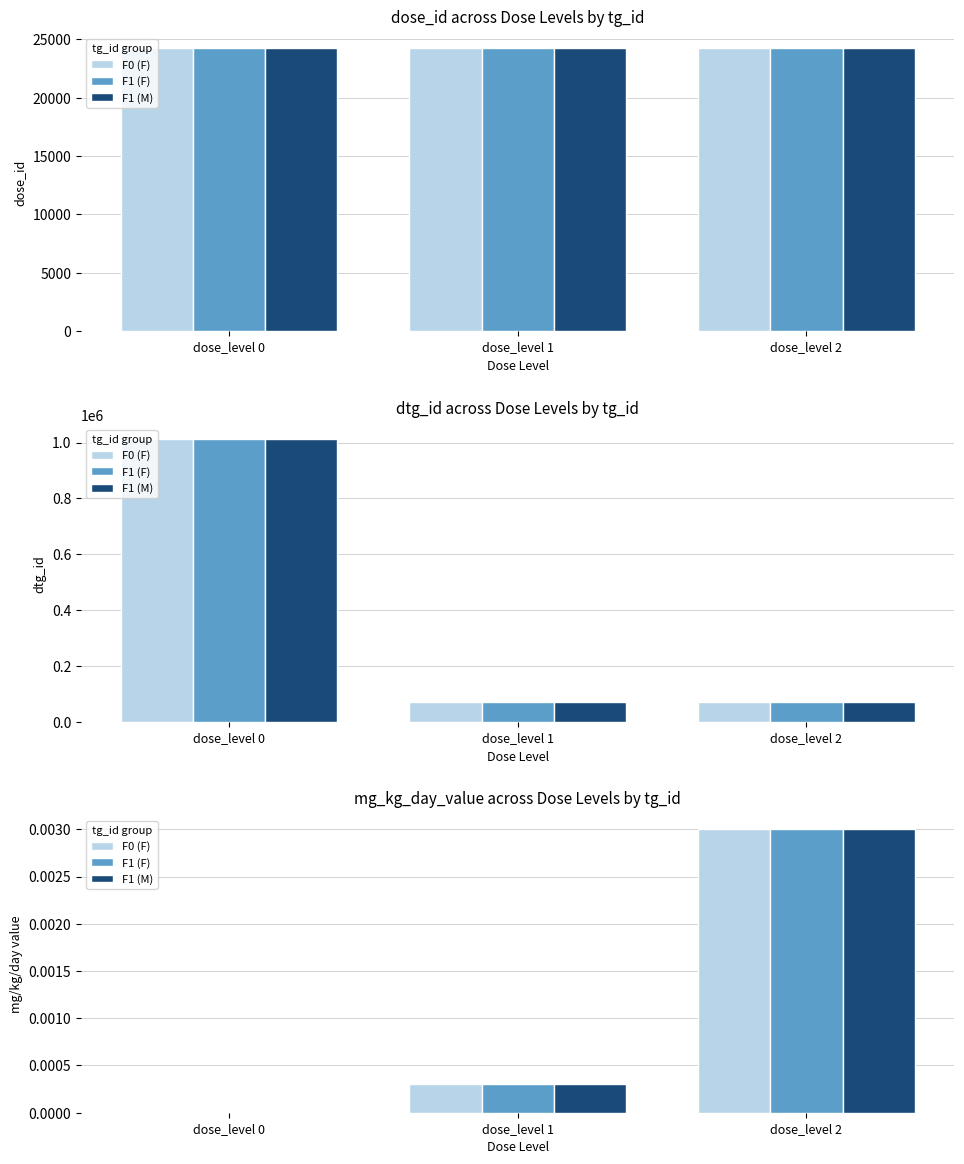

Rank the series at dose_level 2 from highest to lowest value.

F0 (F), F1 (F), F1 (M)